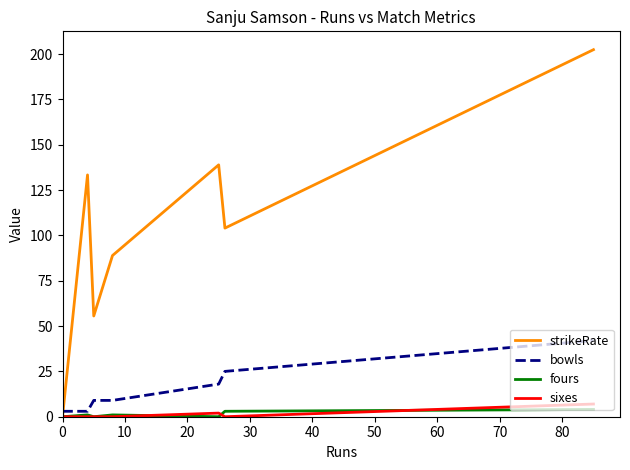

What are all the series names shown in the legend?

strikeRate, bowls, fours, sixes